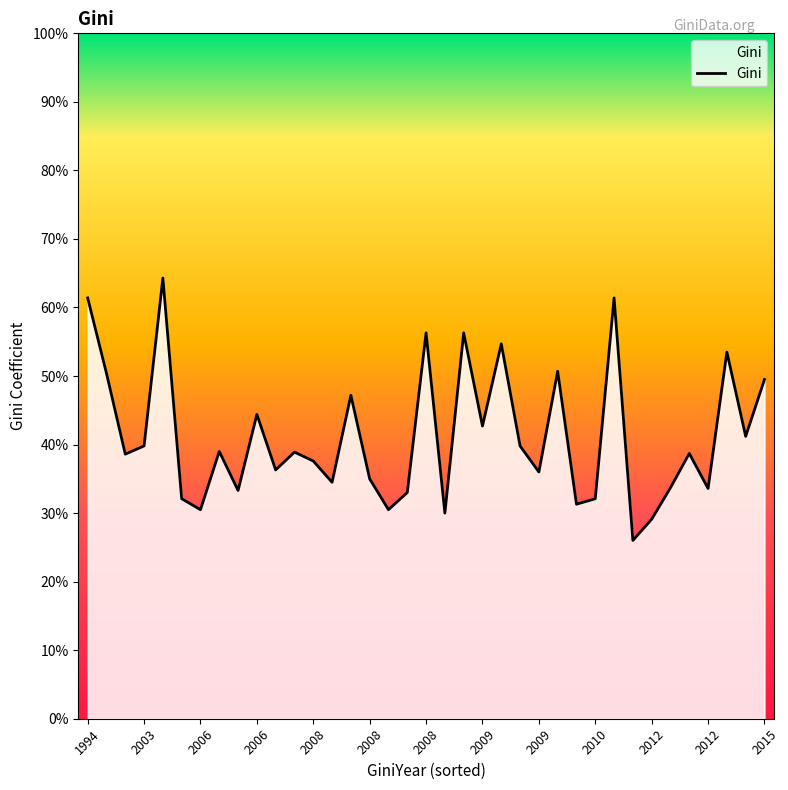

Reading right to left, list all the values displayed in this chart.

0.5	0.4	0.5	0.3	0.4	0.3	0.3	0.3	0.6	0.3	0.3	0.5	0.4	0.4	0.5	0.4	0.6	0.3	0.6	0.3	0.3	0.3	0.5	0.3	0.4	0.4	0.4	0.4	0.3	0.4	0.3	0.3	0.6	0.4	0.4	0.5	0.6